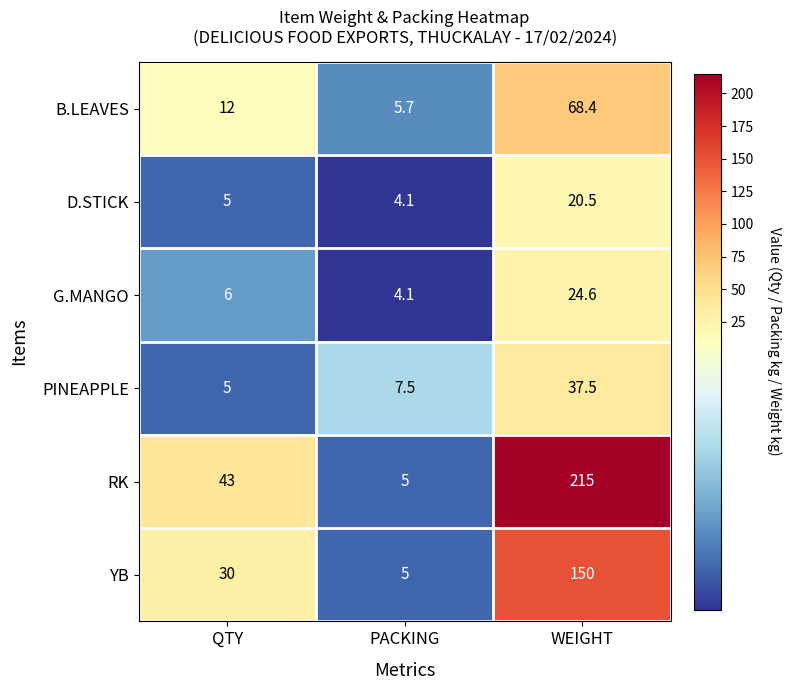

Reading right to left, transcribe all the data shown in this chart.

B.LEAVES: 68.4	5.7	12.0
D.STICK: 20.5	4.1	5.0
G.MANGO: 24.6	4.1	6.0
PINEAPPLE: 37.5	7.5	5.0
RK: 215.0	5.0	43.0
YB: 150.0	5.0	30.0